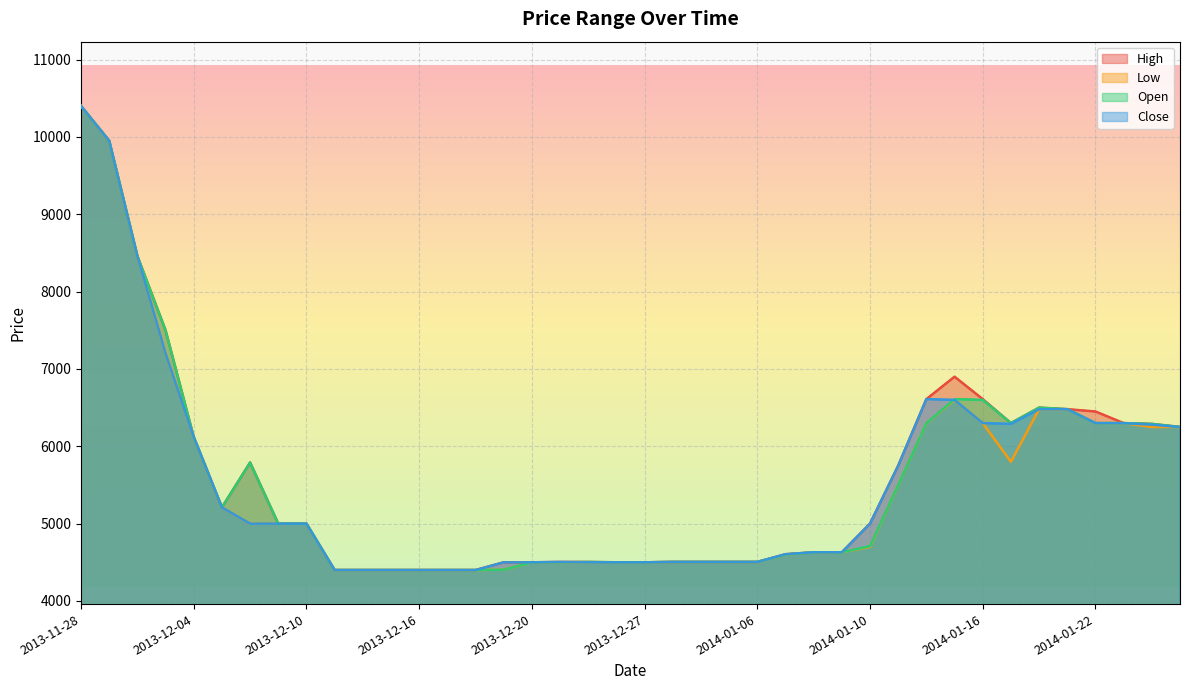

How many lines are shown in the chart?

4